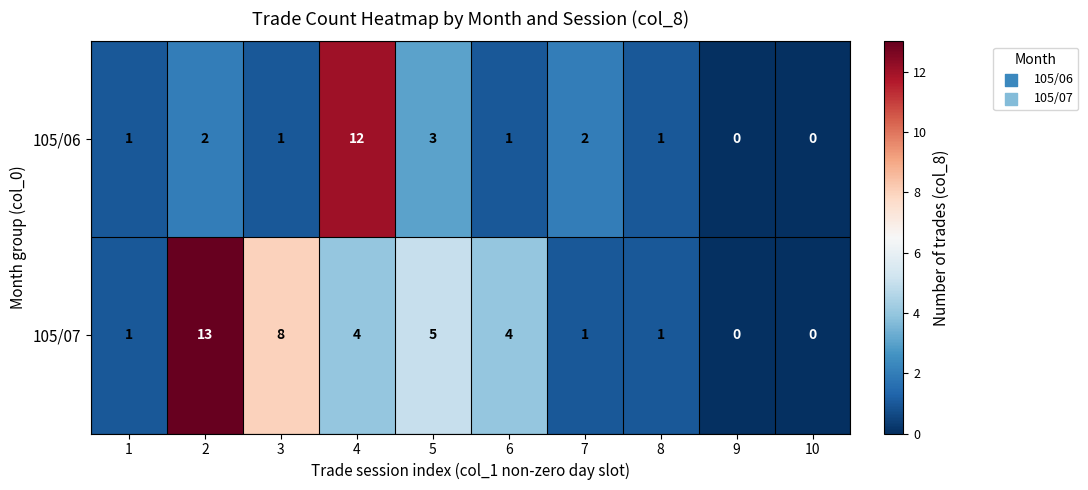

How many positive values does the 105/06 series have?

8